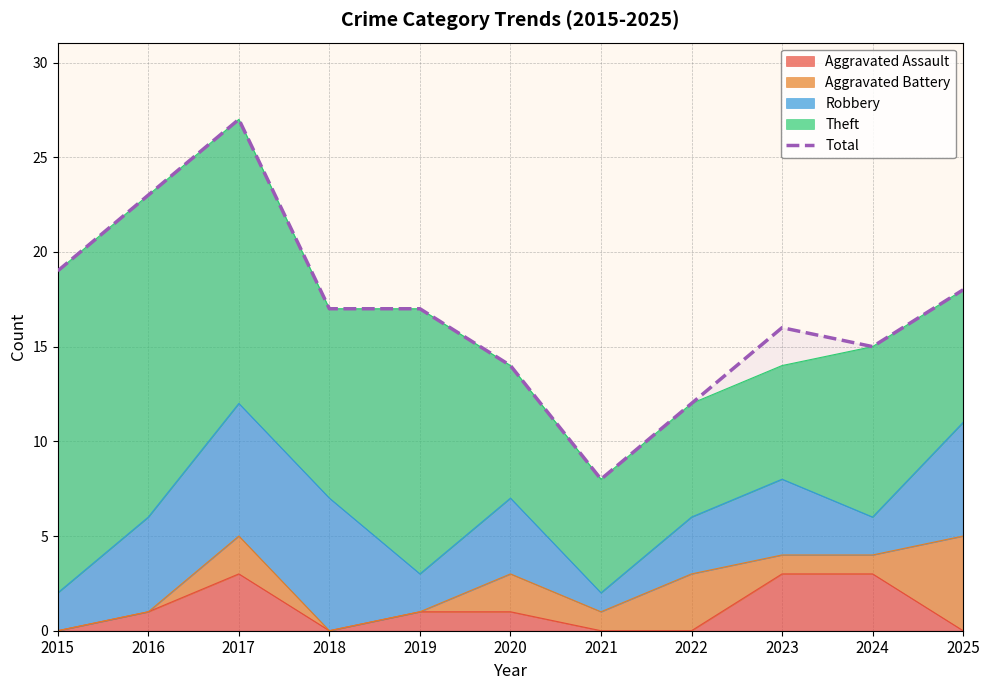

Reading right to left, extract all data points from this chart.

18	15	16	12	8	14	17	17	27	23	19